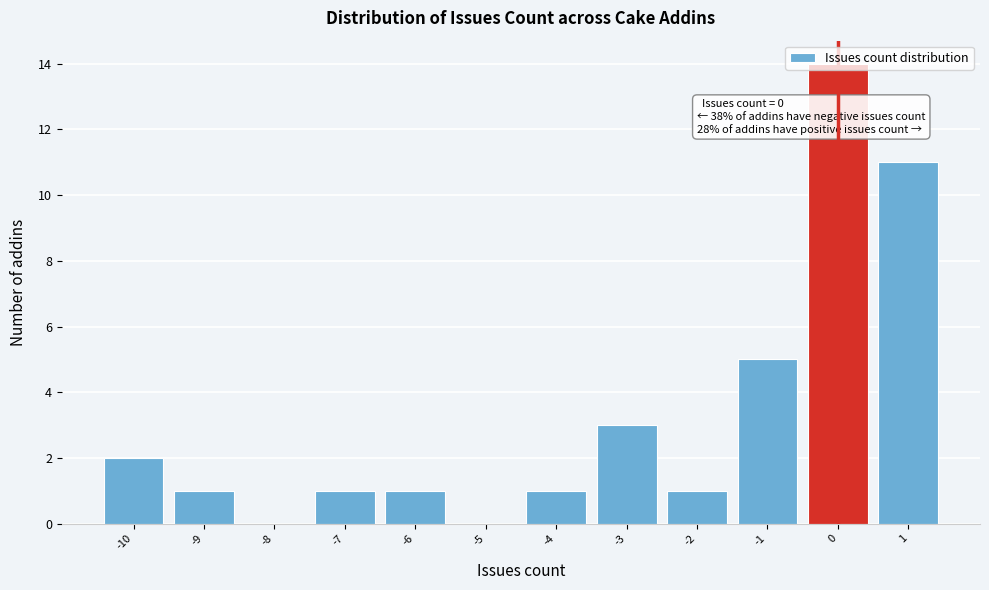

Which range on the x-axis has the tallest bar?

-0.5 to 0.5